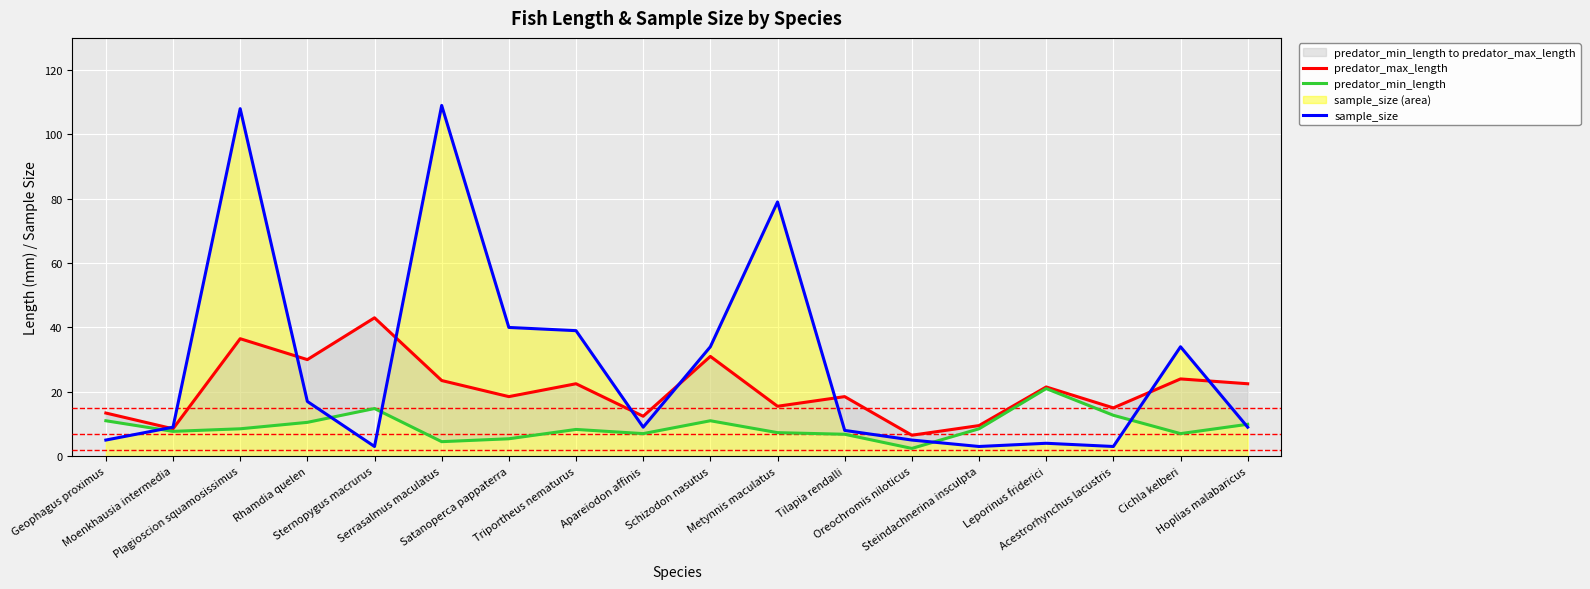

List the series in order of their overall mean, highest first.

sample_size, predator_max_length, predator_min_length